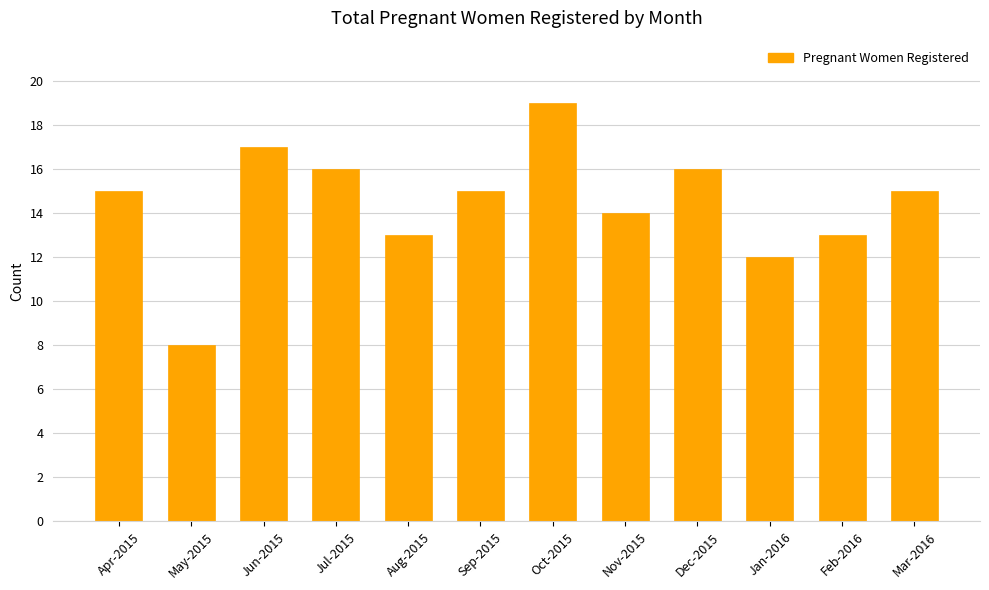

What is the approximate value at May-2015, to the nearest 5?

10